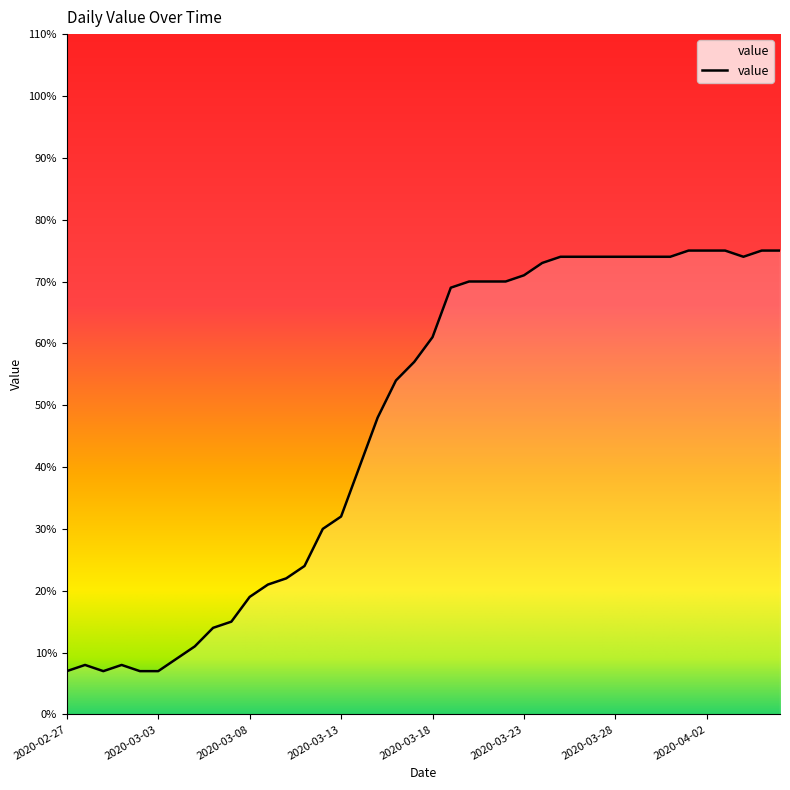

Reading left to right, what are all the values shown in this chart?

7	8	7	8	7	7	9	11	14	15	19	21	22	24	30	32	40	48	54	57	61	69	70	70	70	71	73	74	74	74	74	74	74	74	75	75	75	74	75	75